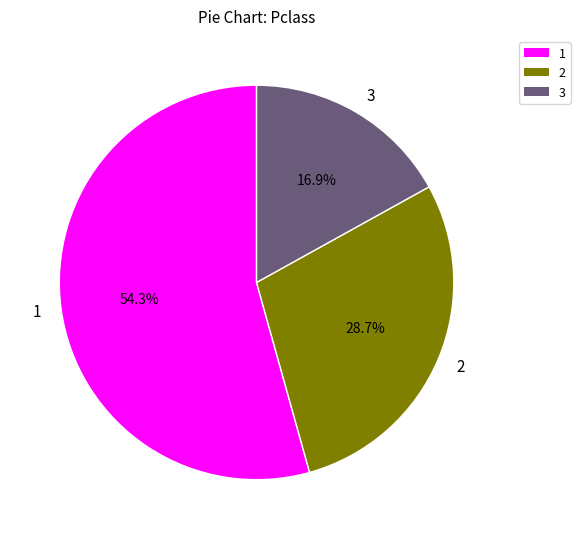

The 2 slice represents 41% of the pie. True or false?

False